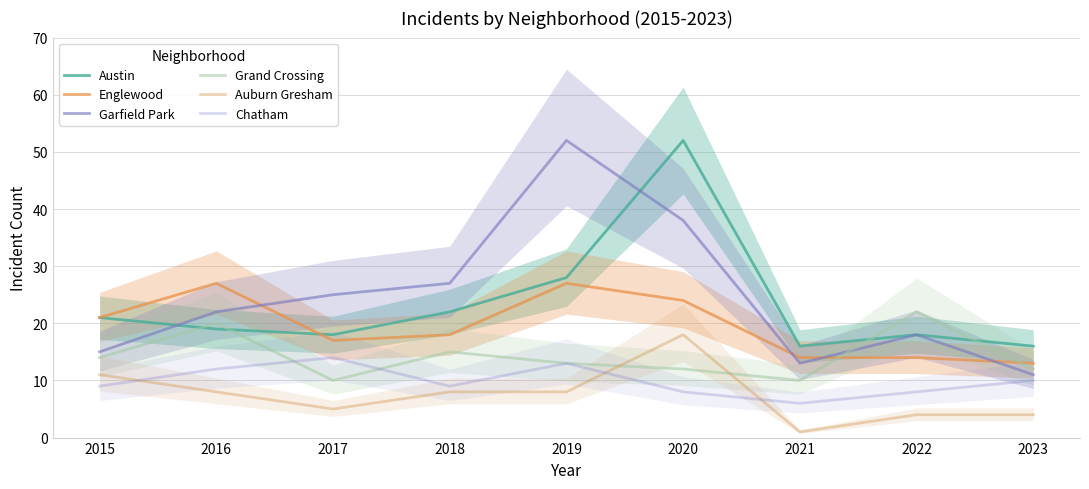

Where do Auburn Gresham and Grand Crossing first cross each other?

2019 and 2020